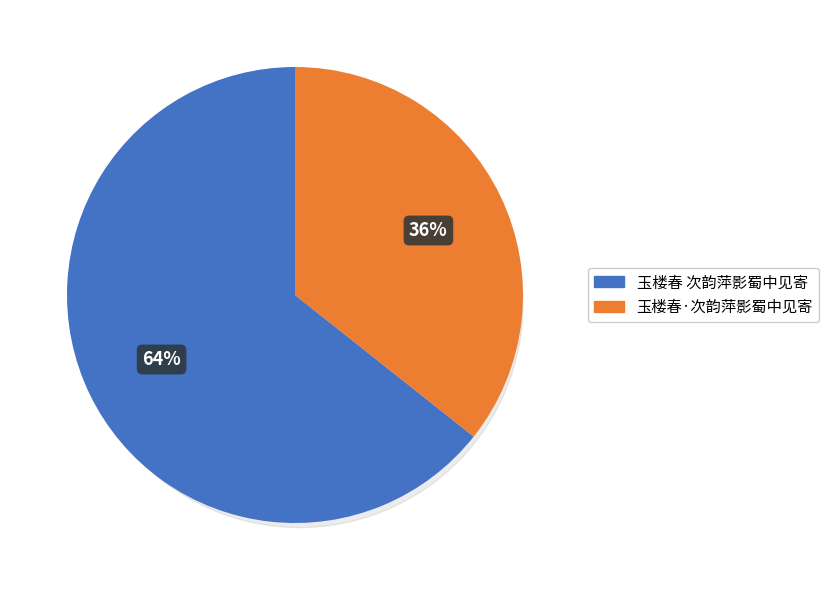

What percentage is the 玉楼春 次韵萍影蜀中见寄 slice, to the nearest percent?

64%